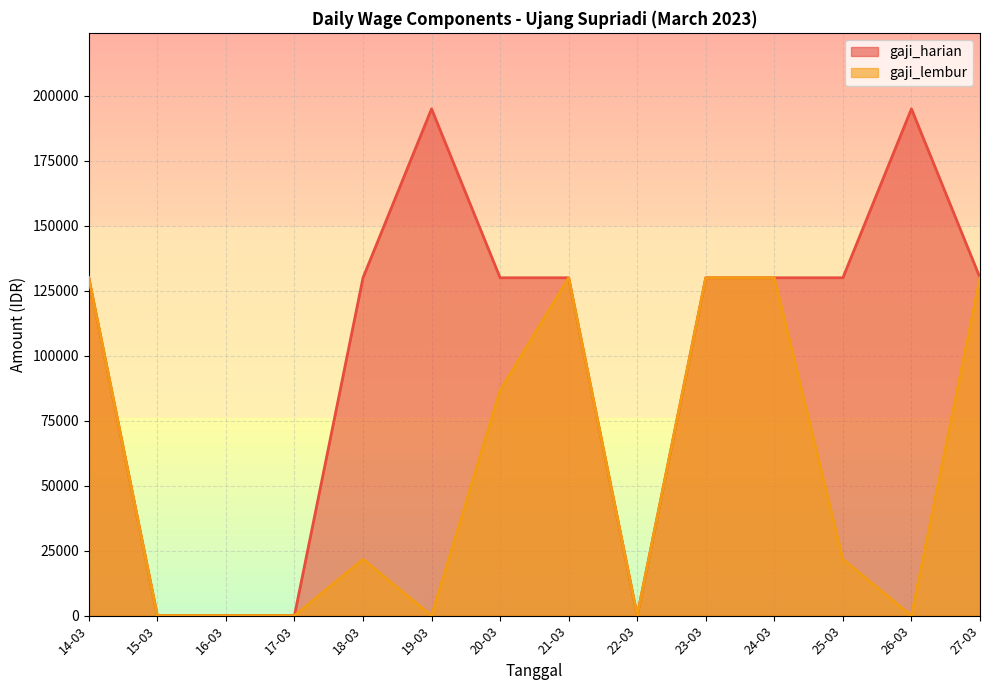

How many categories are shown in the chart?

14